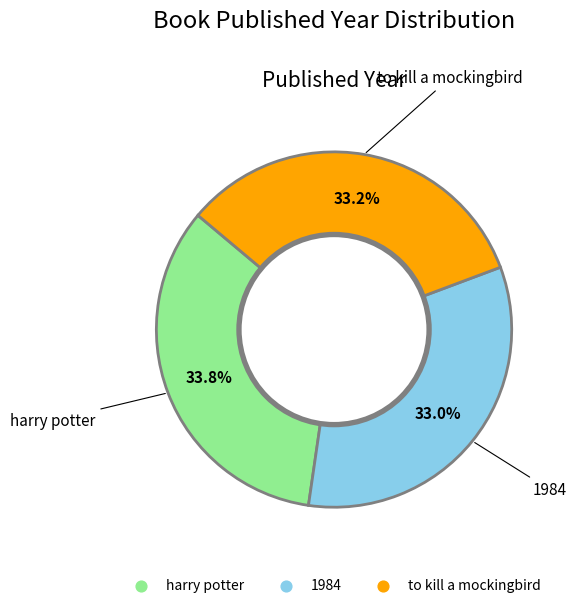

What is the ratio of the value at 1984 to the value at harry potter?

1.0